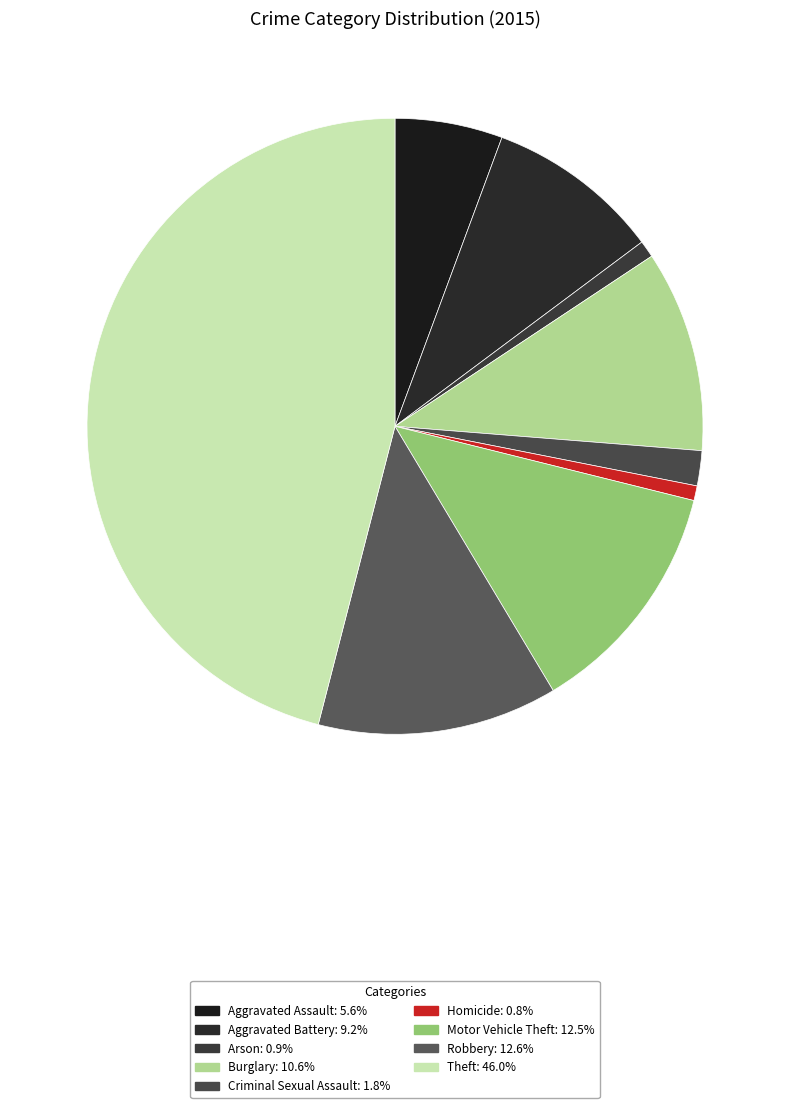

Which slice is the largest?

Theft